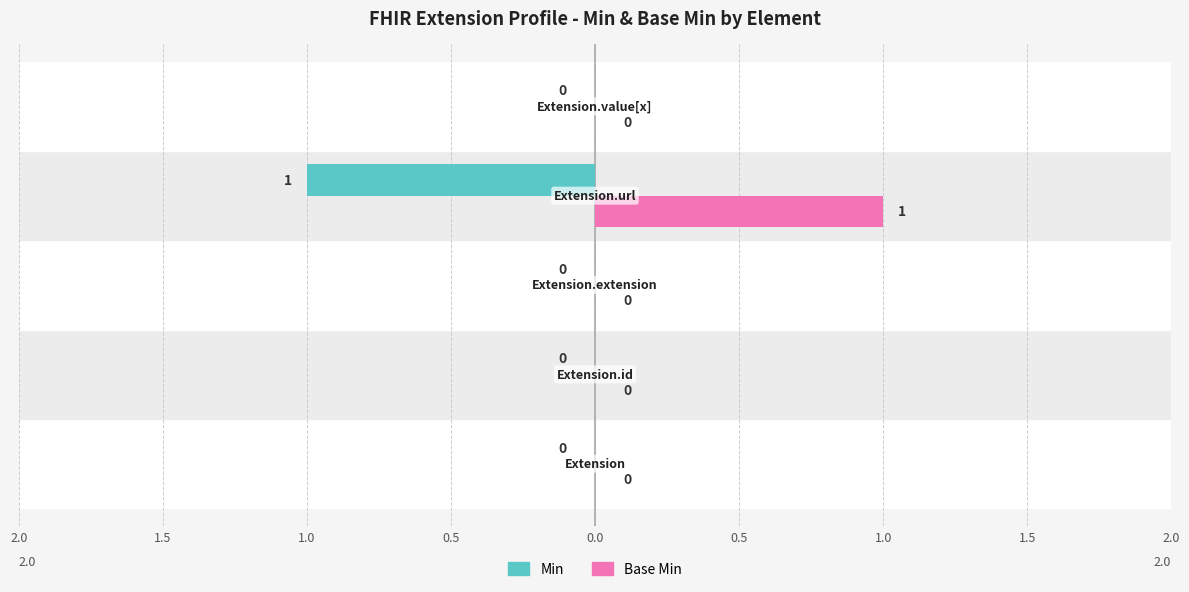

What are all the series names shown in the legend?

Min, Base Min